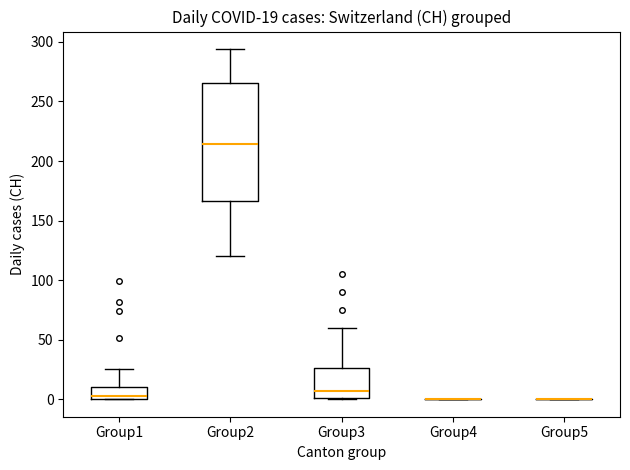

Comparing the boxes themselves (not the whiskers), which one is the tallest?

Group2